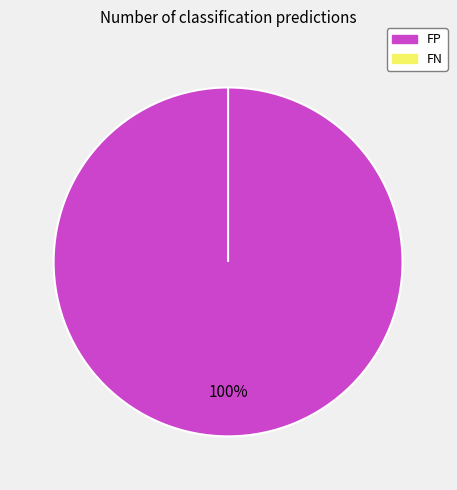

Is it true that FP is 87% of the pie?

False